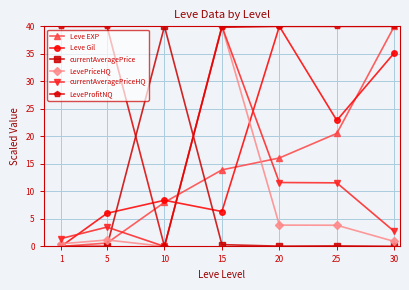

True or false: LeveProfitNQ and currentAveragePrice intersect in this chart.

True